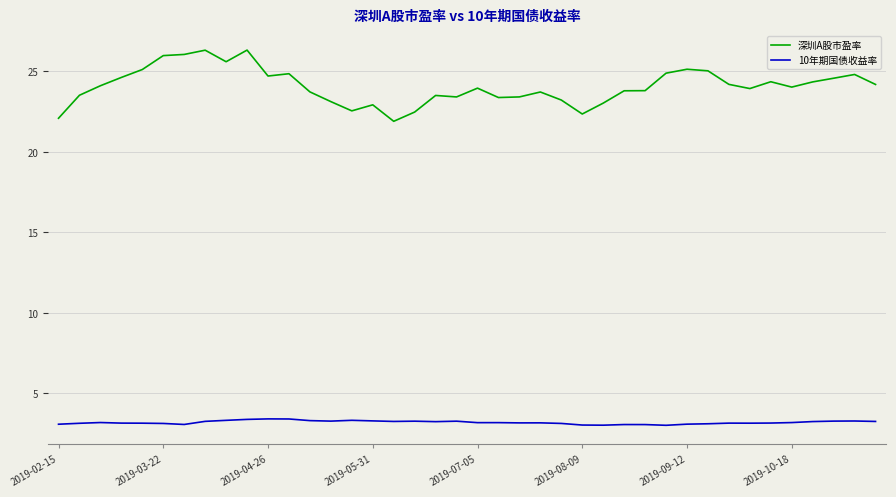

Which series has the largest range (max minus min)?

深圳A股市盈率